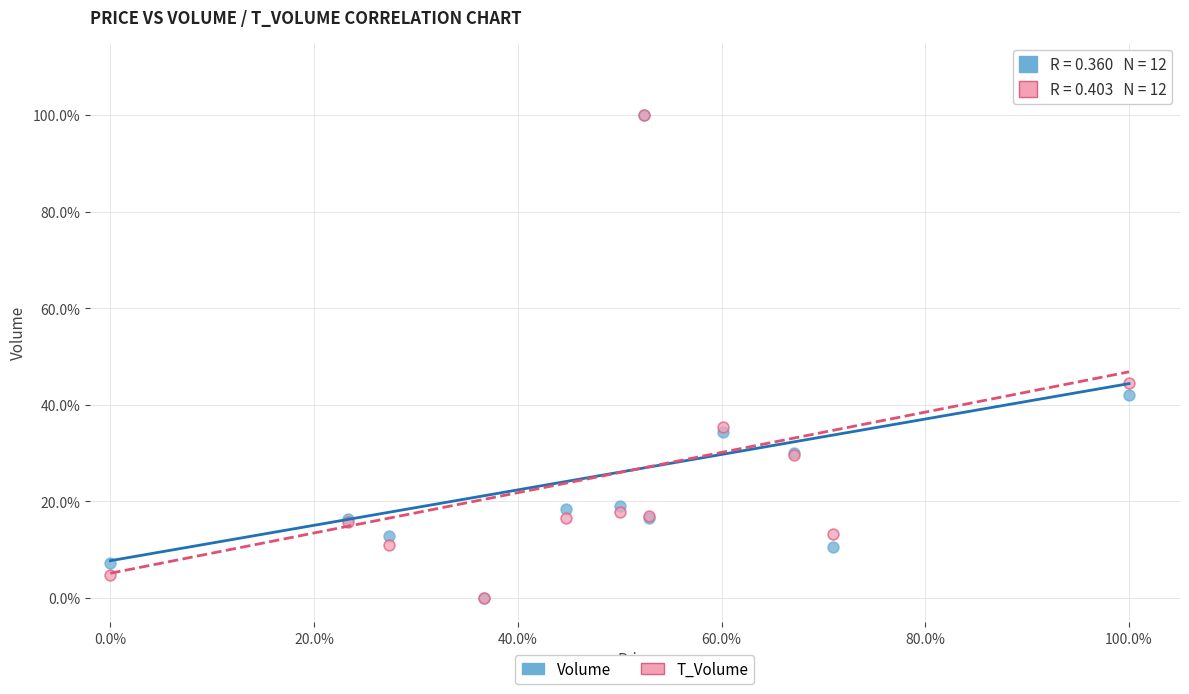

What are all the series names shown in the legend?

Volume, T_Volume